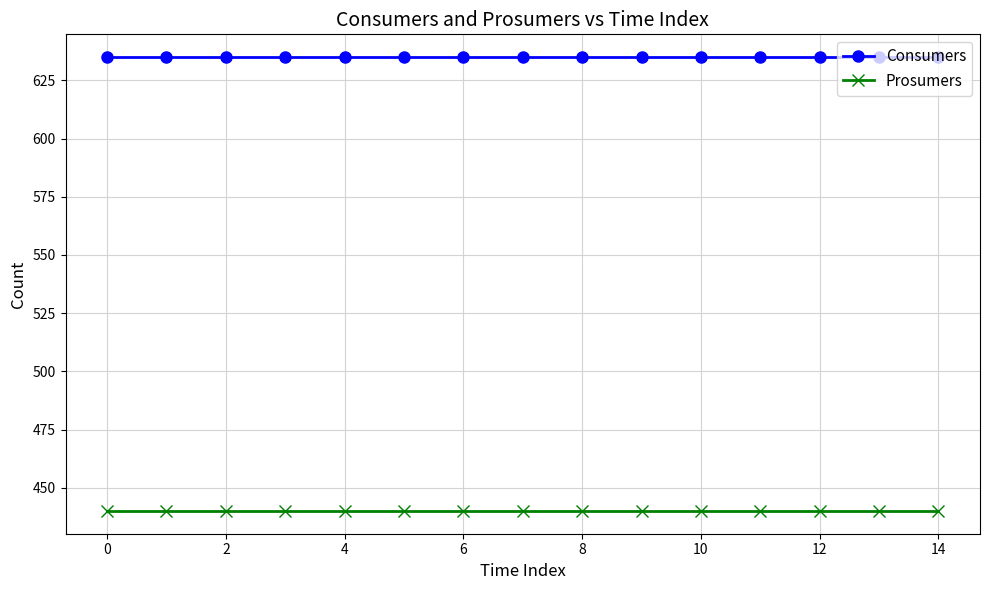

Rank the series by their average value, from highest to lowest.

Consumers, Prosumers